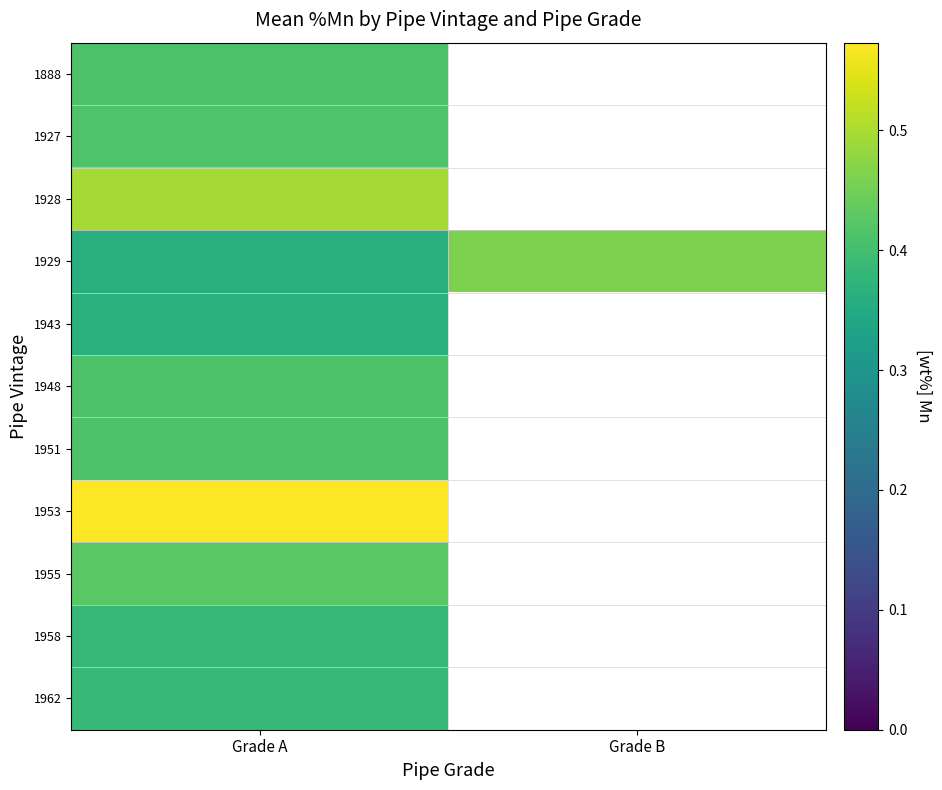

Where is 1929 nearest to the value 0?

Grade A